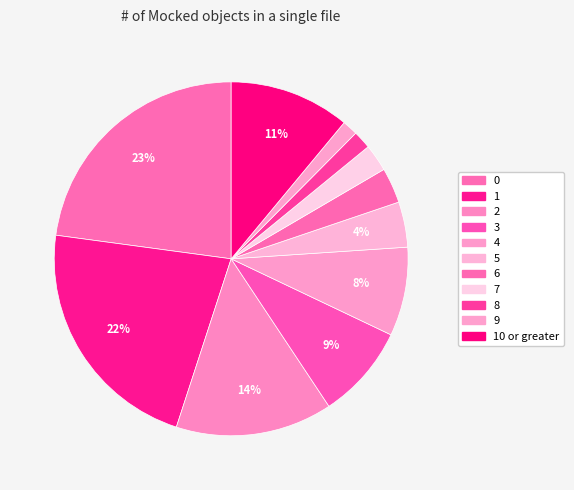

Is it true that 4 is 8% of the pie?

True